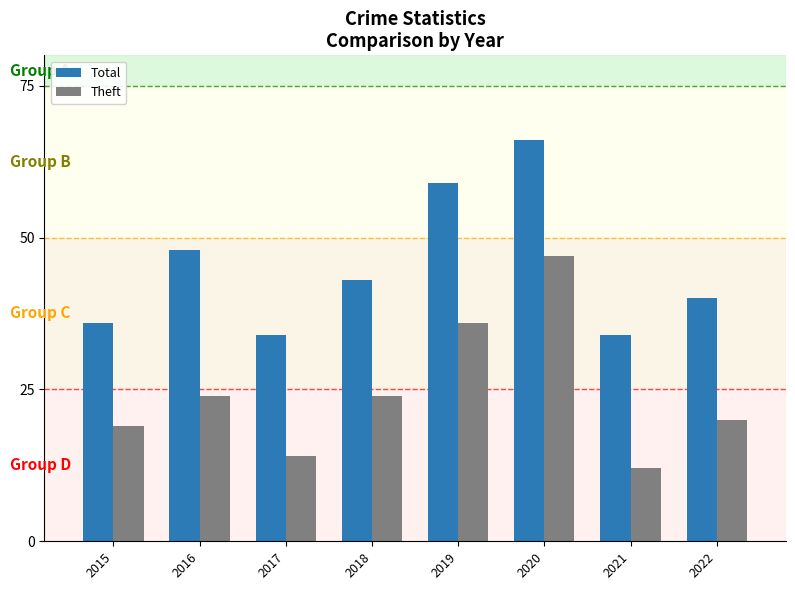

The value of Theft at 2021 is 12. True or false?

True